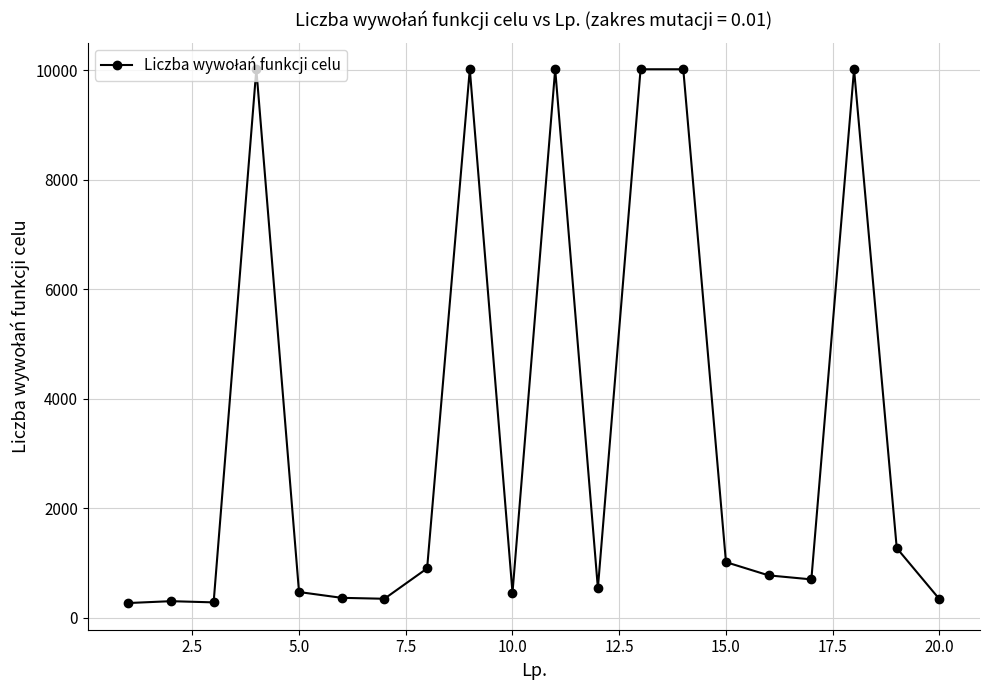

What is the value of the 20th point from the left?

342